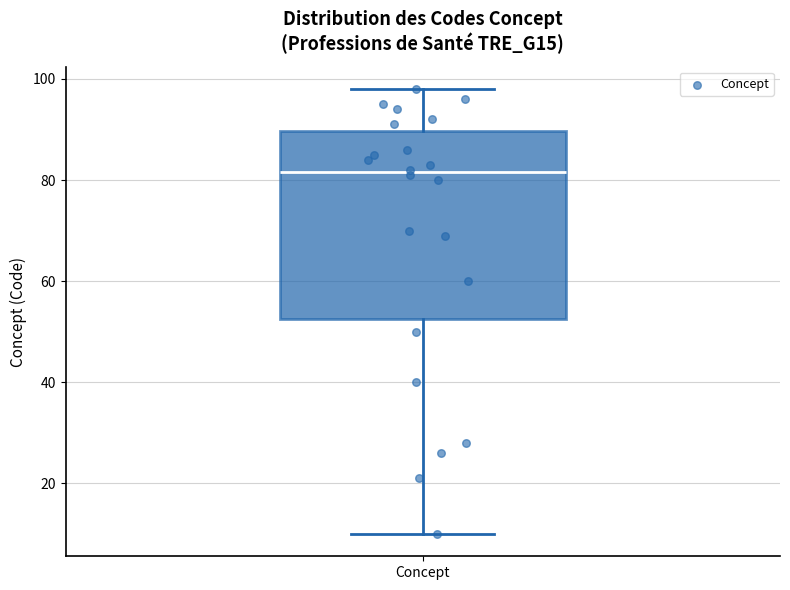

Transcribe this box plot: give where the median line is, the range the box spans, and where the two whiskers end, as read against the y-axis. The values are not printed on the chart, so give them approximately, as read against the axis.

median 82, box 52 to 90, whiskers 10 to 98